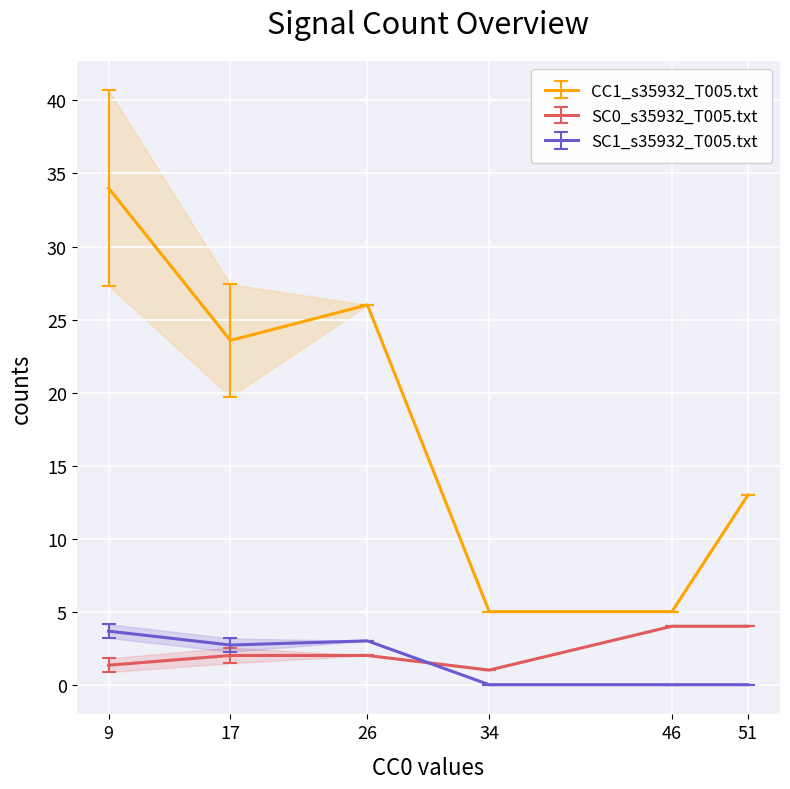

Which has a higher value, 17 or 9?

9